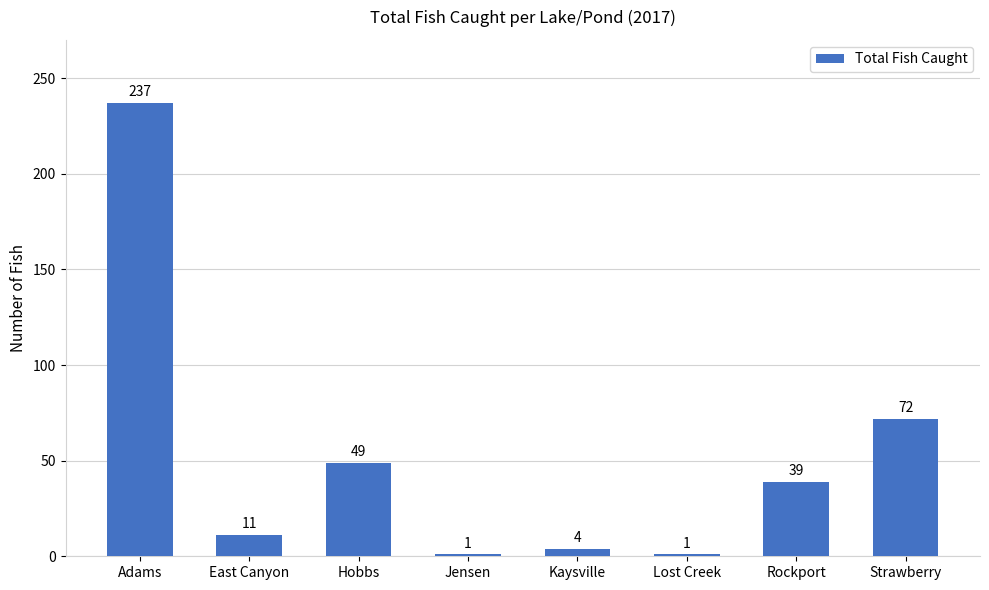

What is the change in value from Jensen to Strawberry?

+71